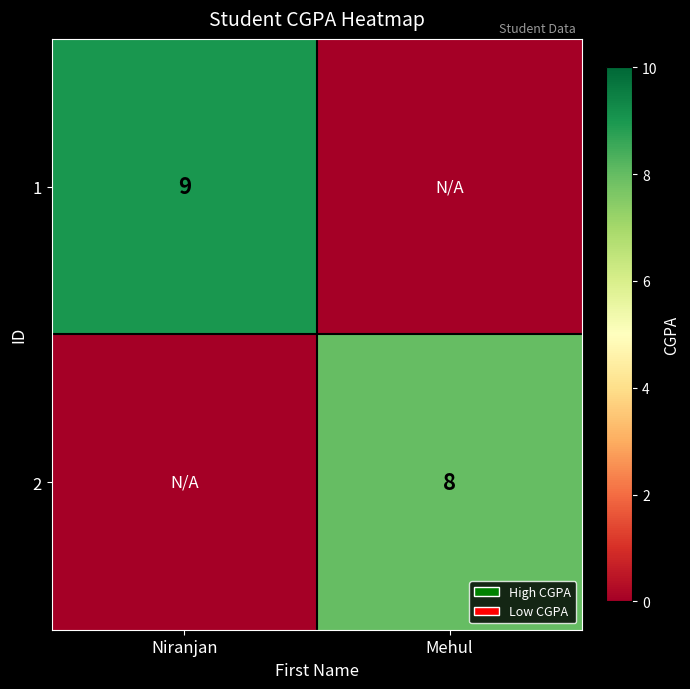

At how many categories does at least one series exceed 1?

2